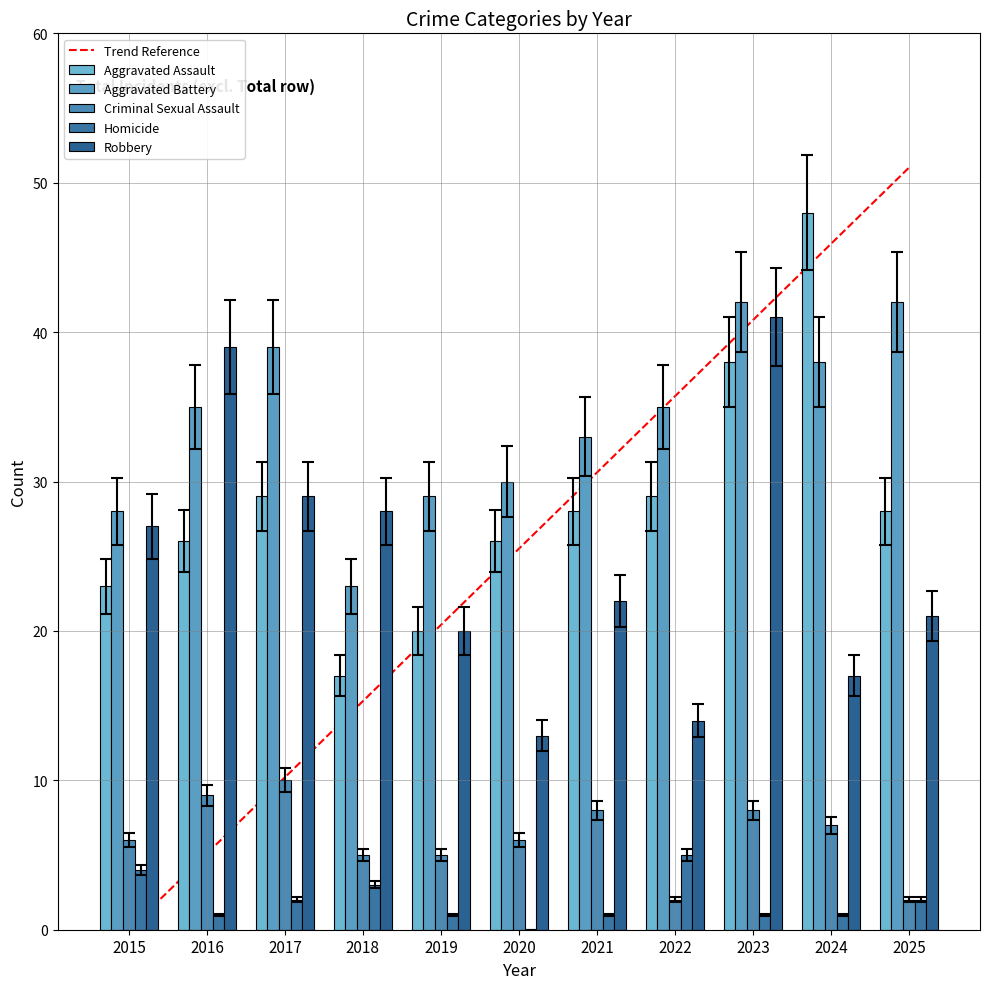

Does the chart contain stacked bars?

No